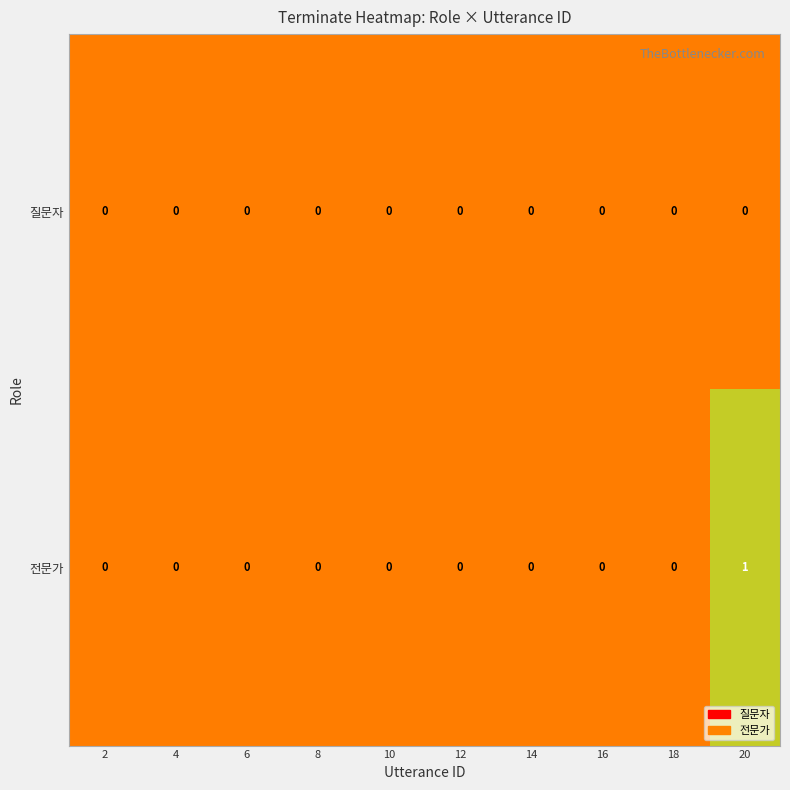

At which label does 전문가 reach its peak?

20